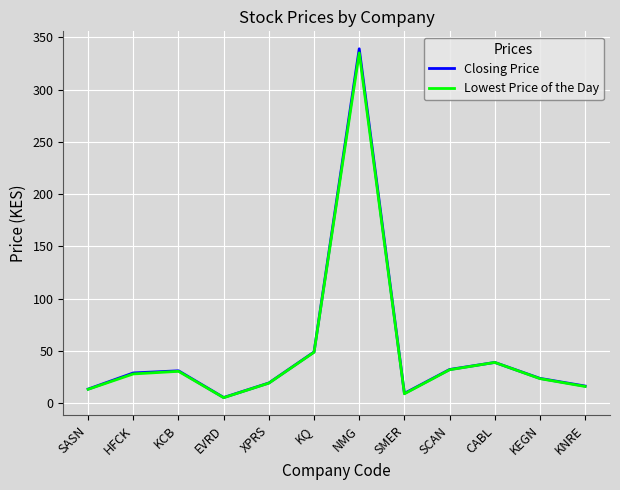

What position from the left is EVRD?

4